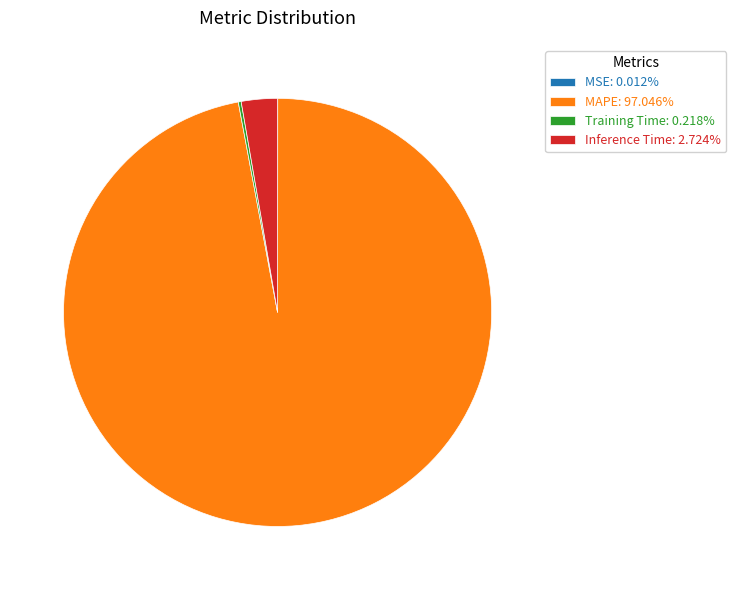

True or false: MAPE accounts for 97% of the total.

True